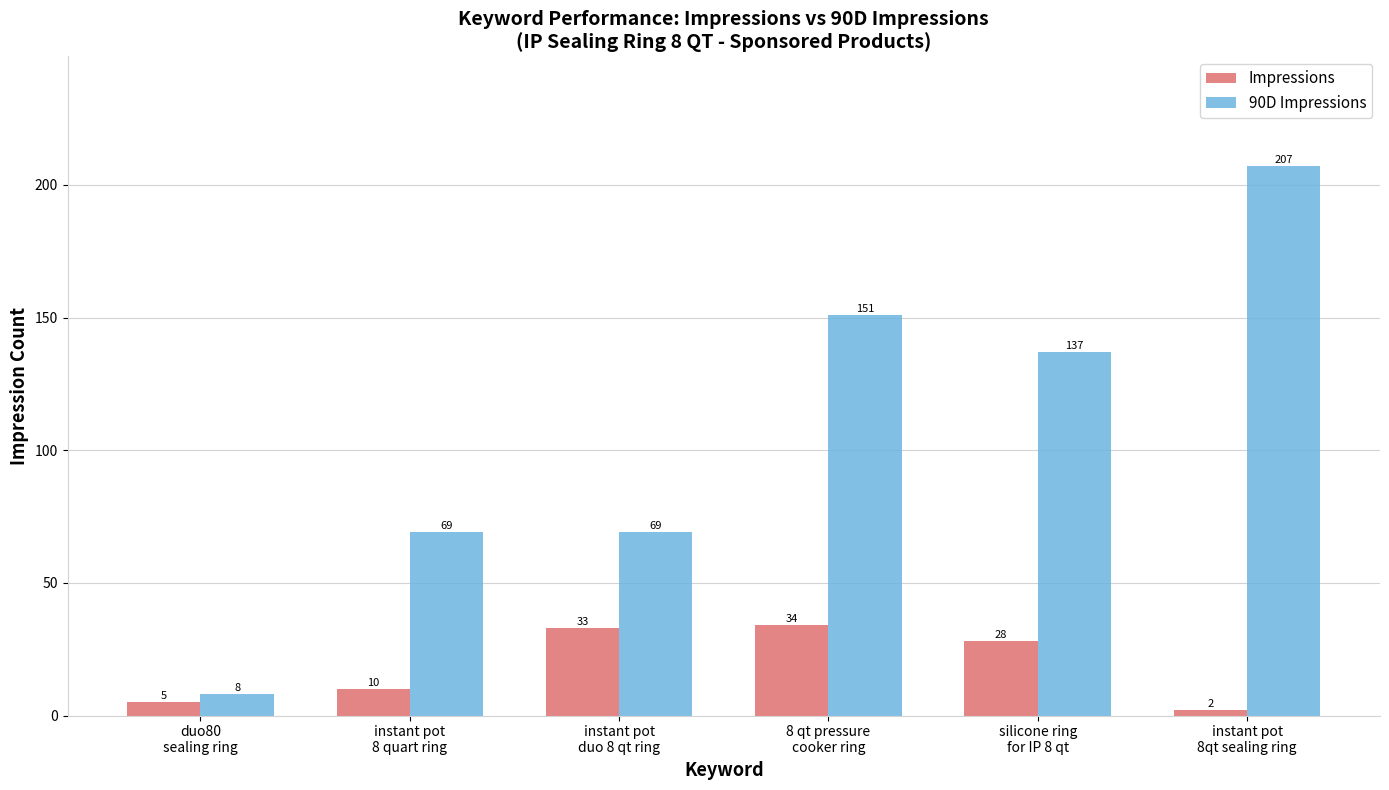

What is the label of the 6th bar from the right?

duo80
sealing ring